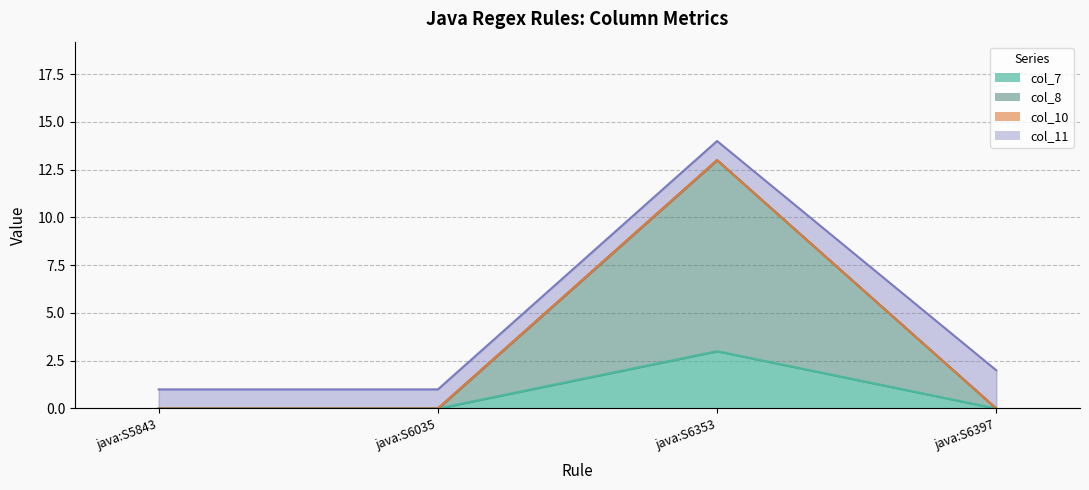

Which has a higher value, java:S6035 or java:S6397?

java:S6035